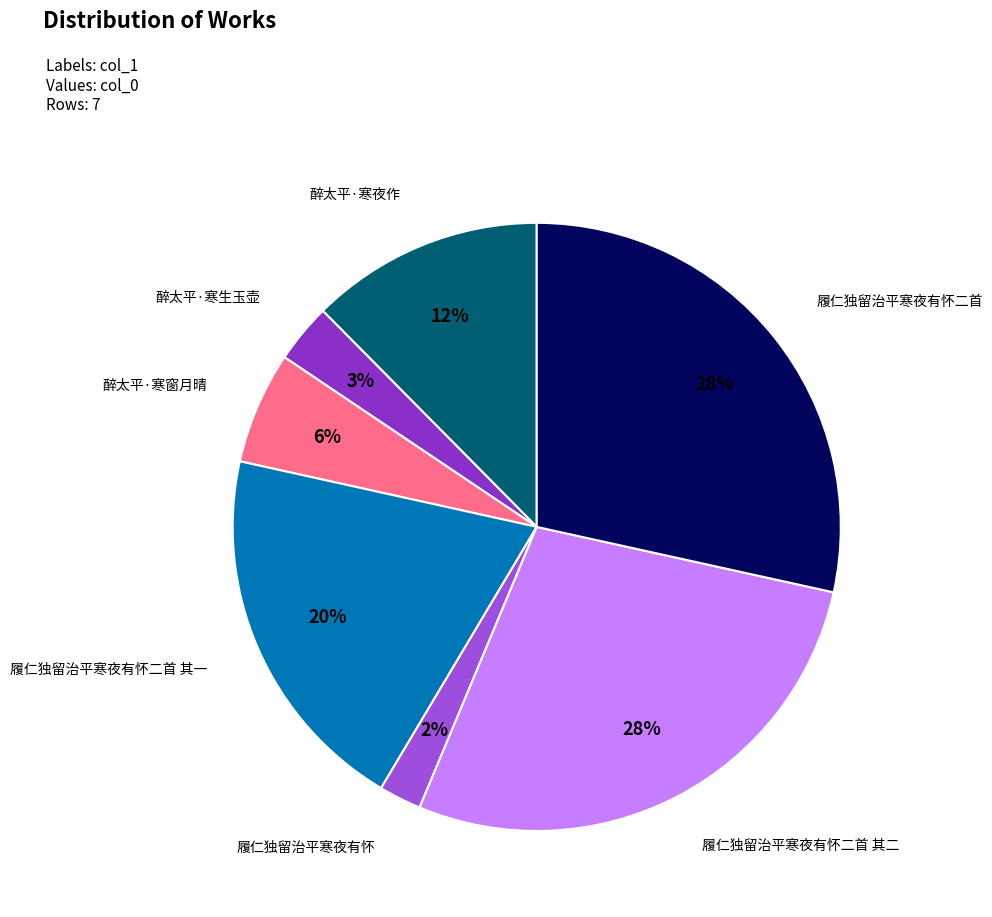

Count the number of slices in the pie.

7